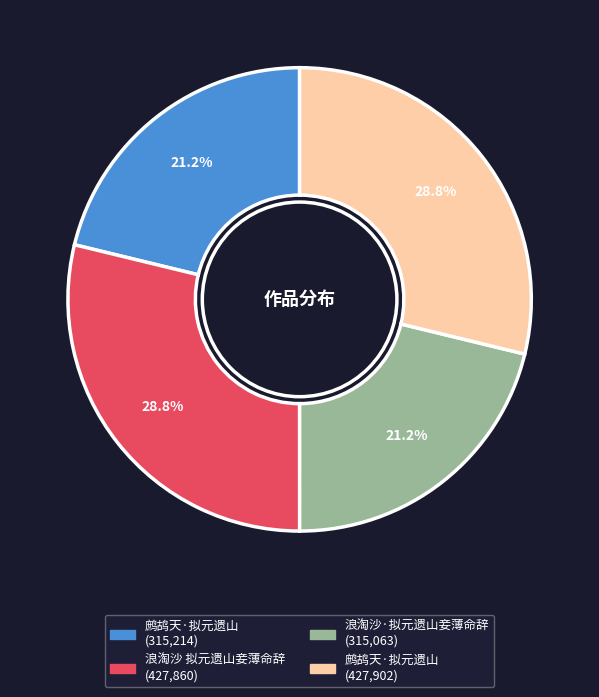

Does any single category account for the majority?

No